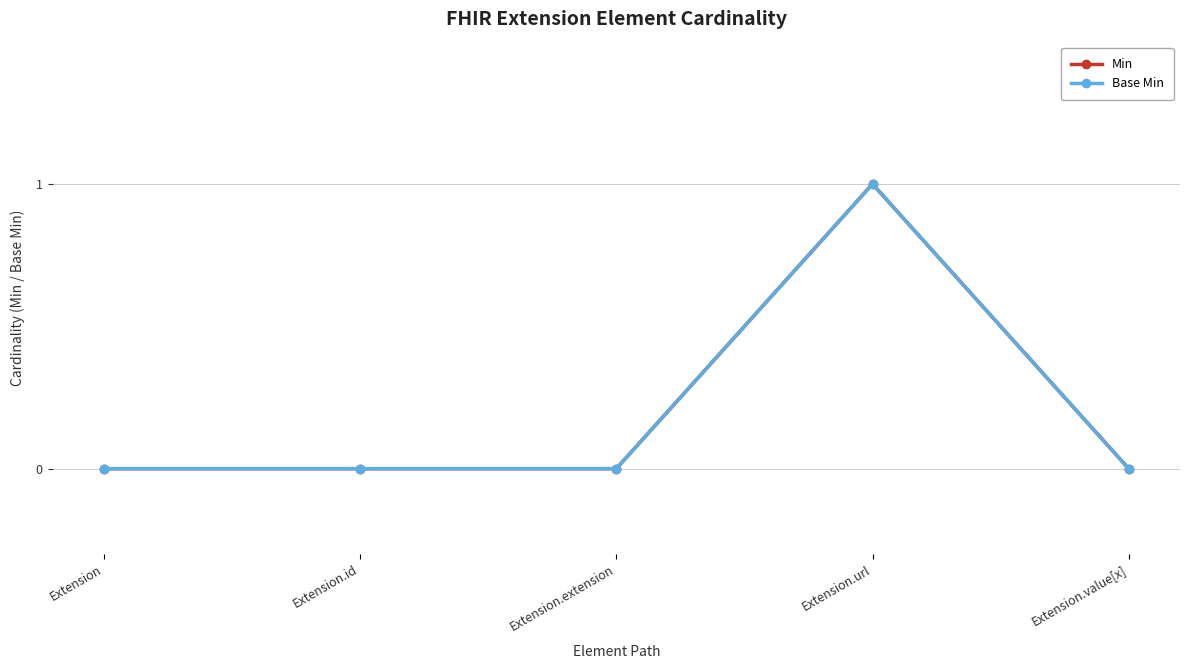

Is this an area chart (filled region under the line)?

No